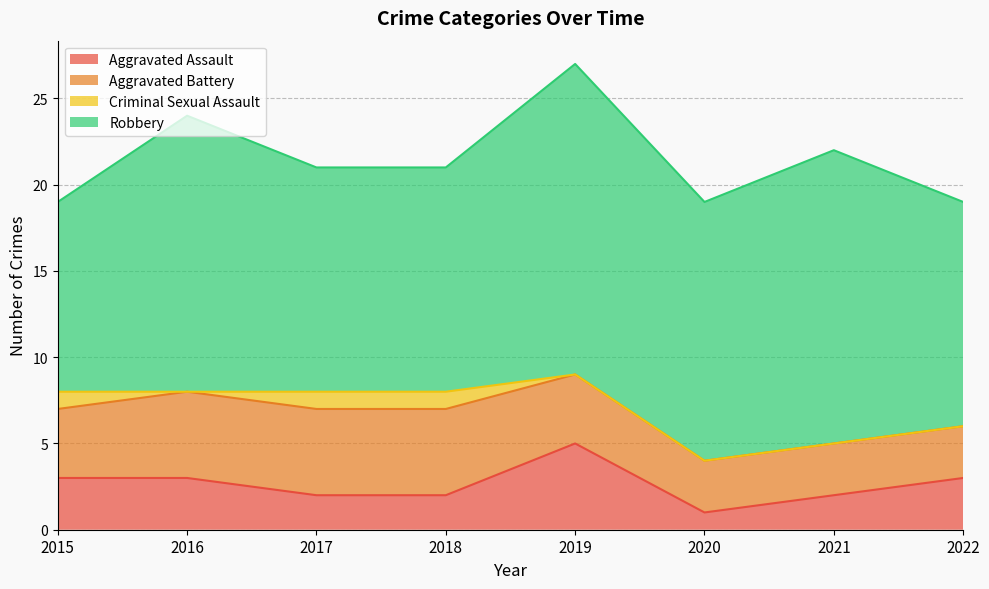

Rank the series by their maximum value, from lowest to highest.

Criminal Sexual Assault, Aggravated Assault, Aggravated Battery, Robbery